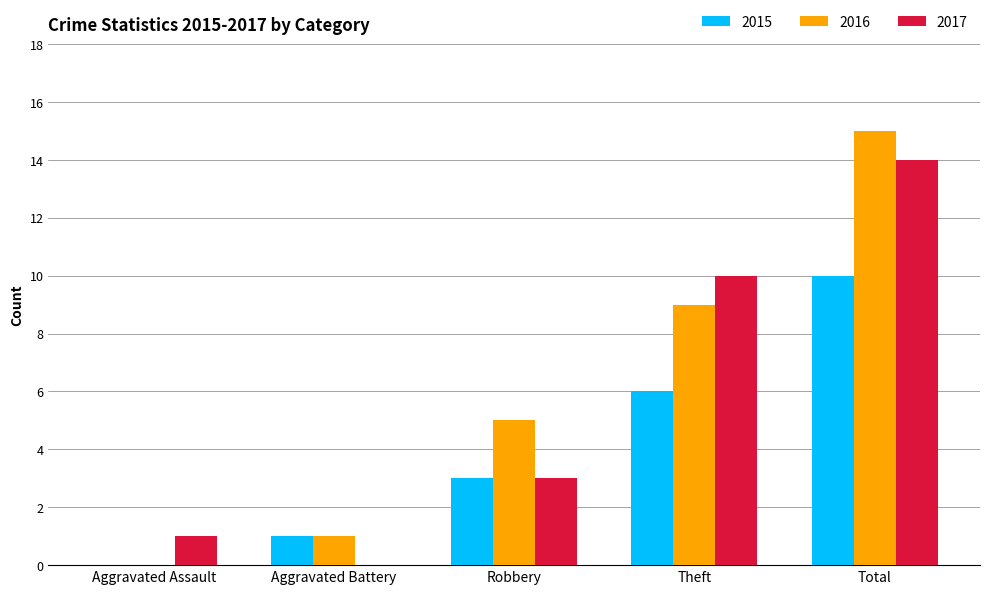

How many groups of bars are there?

5